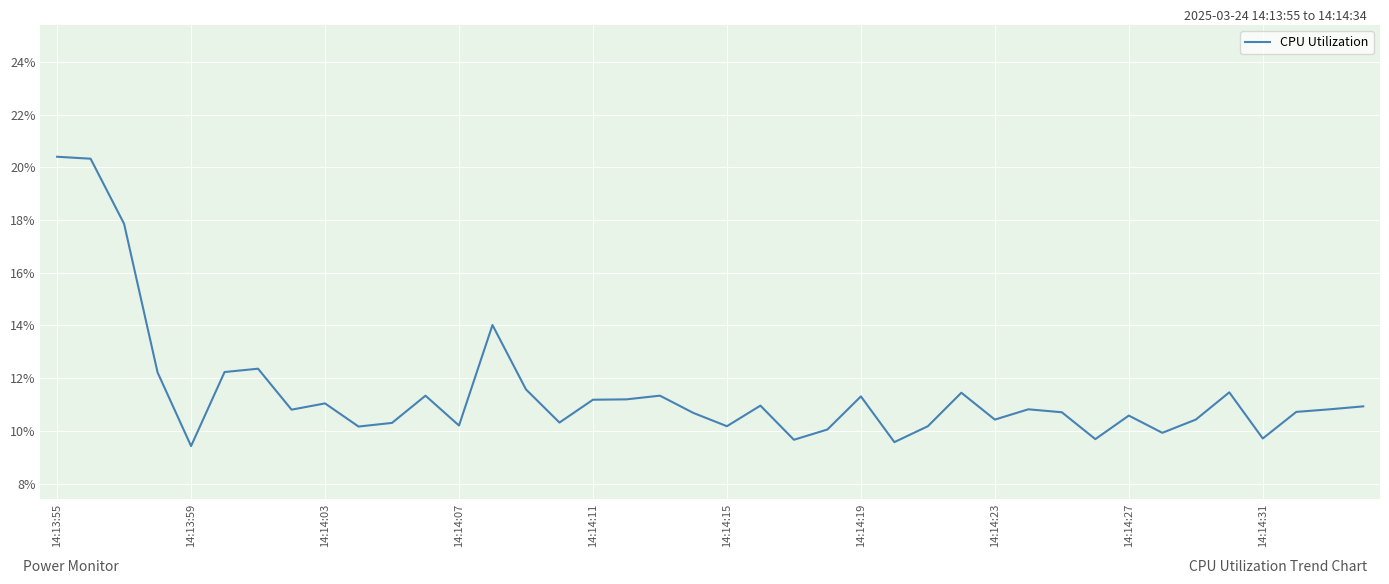

What is the smallest value displayed?

9.4